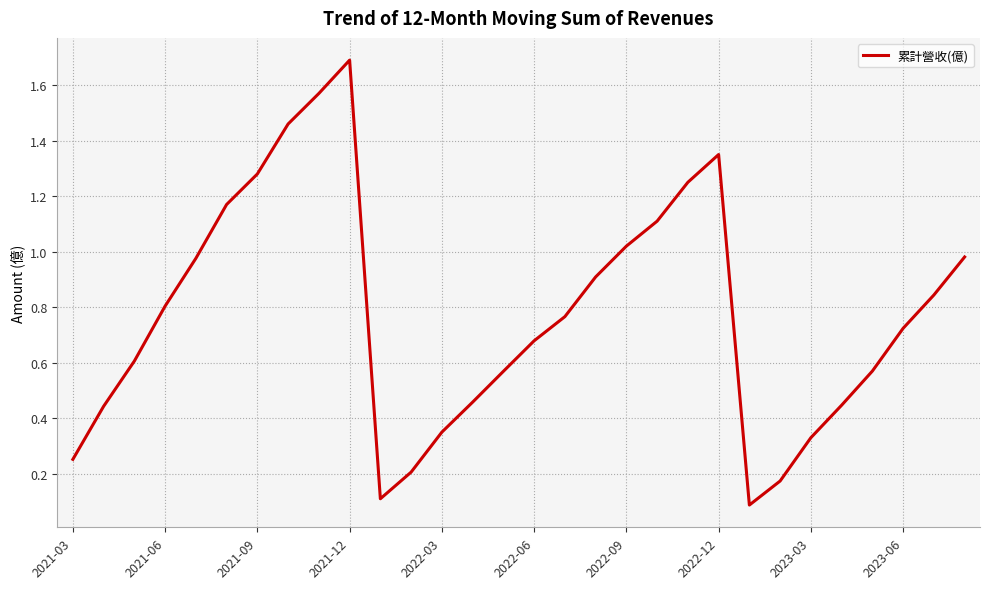

Count the number of data series in this chart.

1